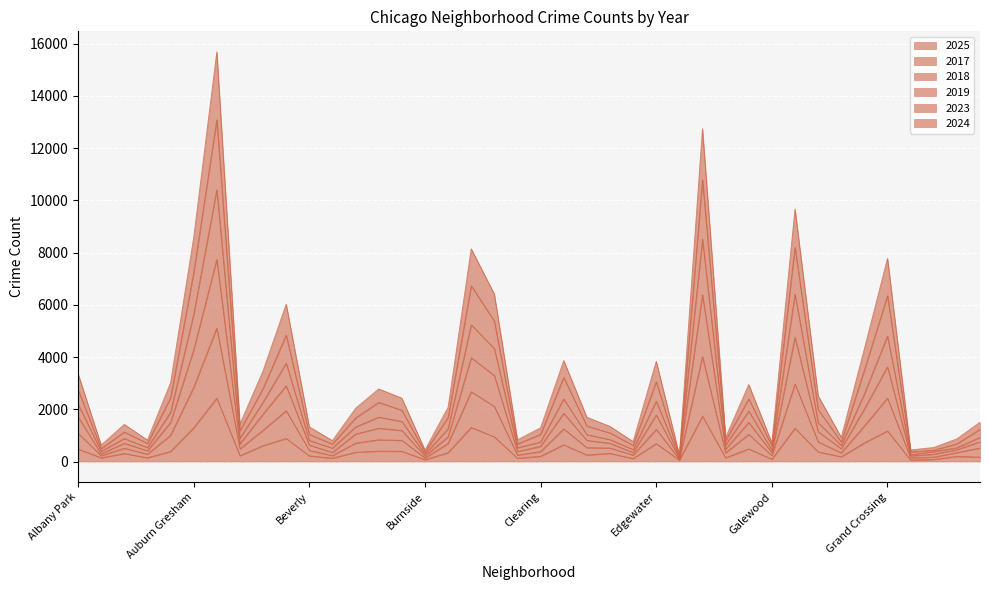

What is the approximate value of 2025 at Bucktown, to the nearest 50?

400